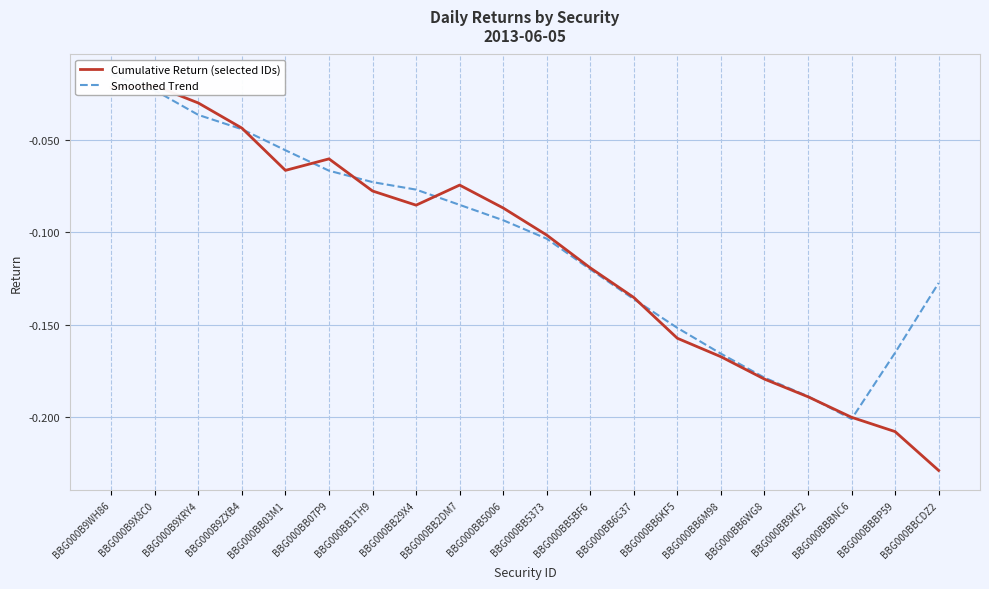

In Cumulative Return (selected IDs), how many points are lower than both neighbors (excluding endpoints)?

2